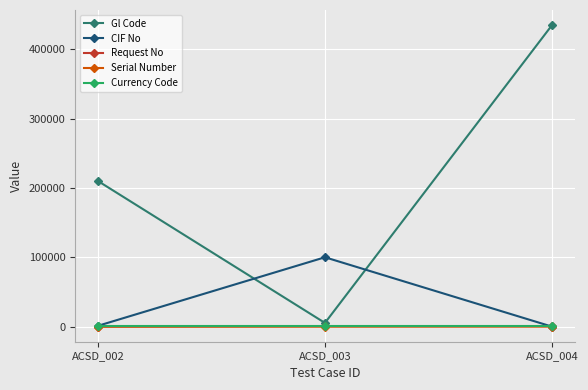

Which category has the highest value across all series?

ACSD_004